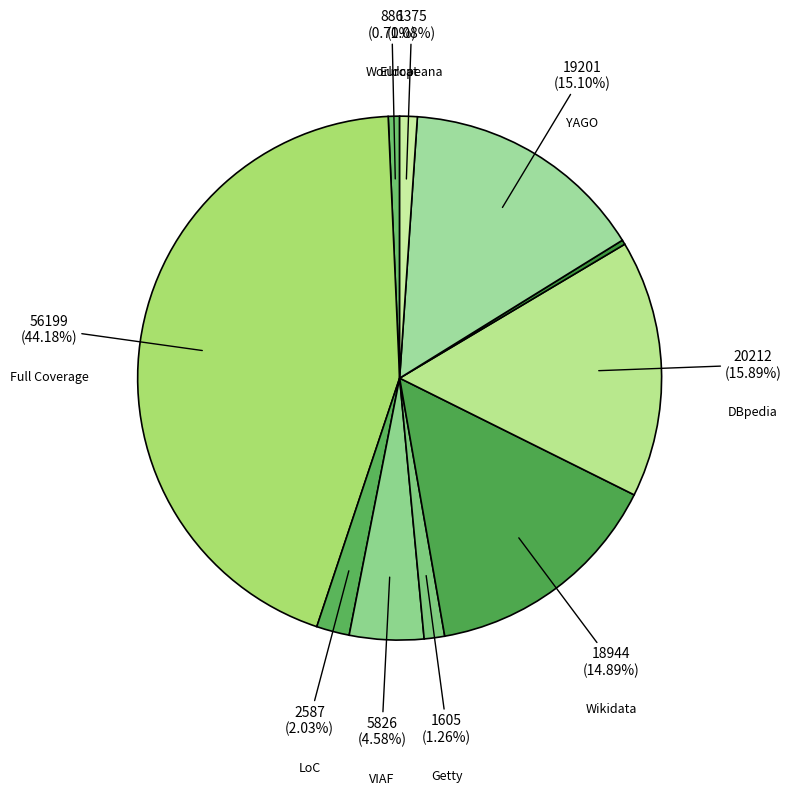

Is there a majority slice in this chart?

No